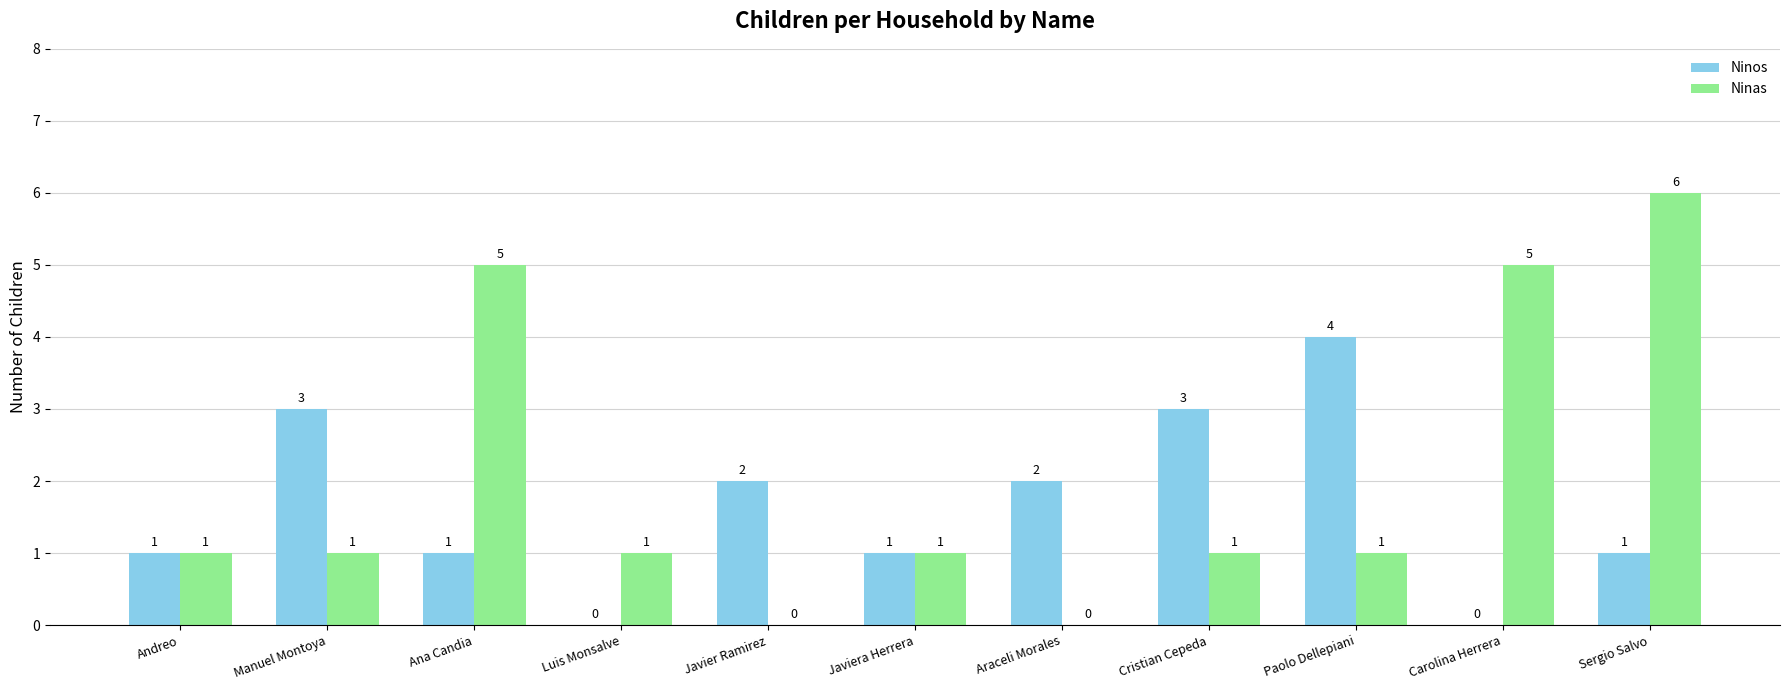

Between Luis Monsalve and Cristian Cepeda, which series saw the biggest shift?

Ninos